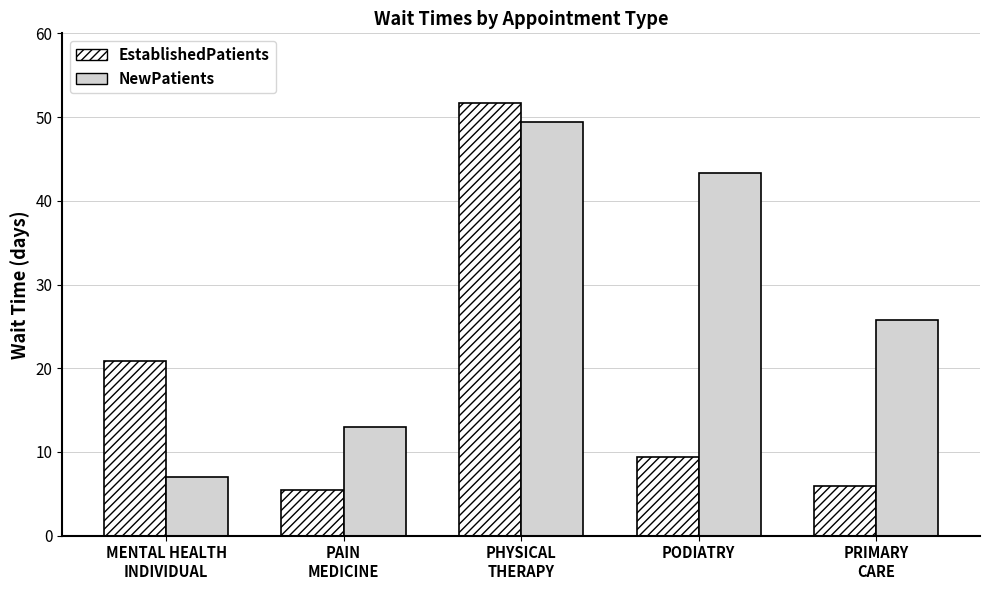

What is the value of the NewPatients bar at the 2nd from the left?

13.0